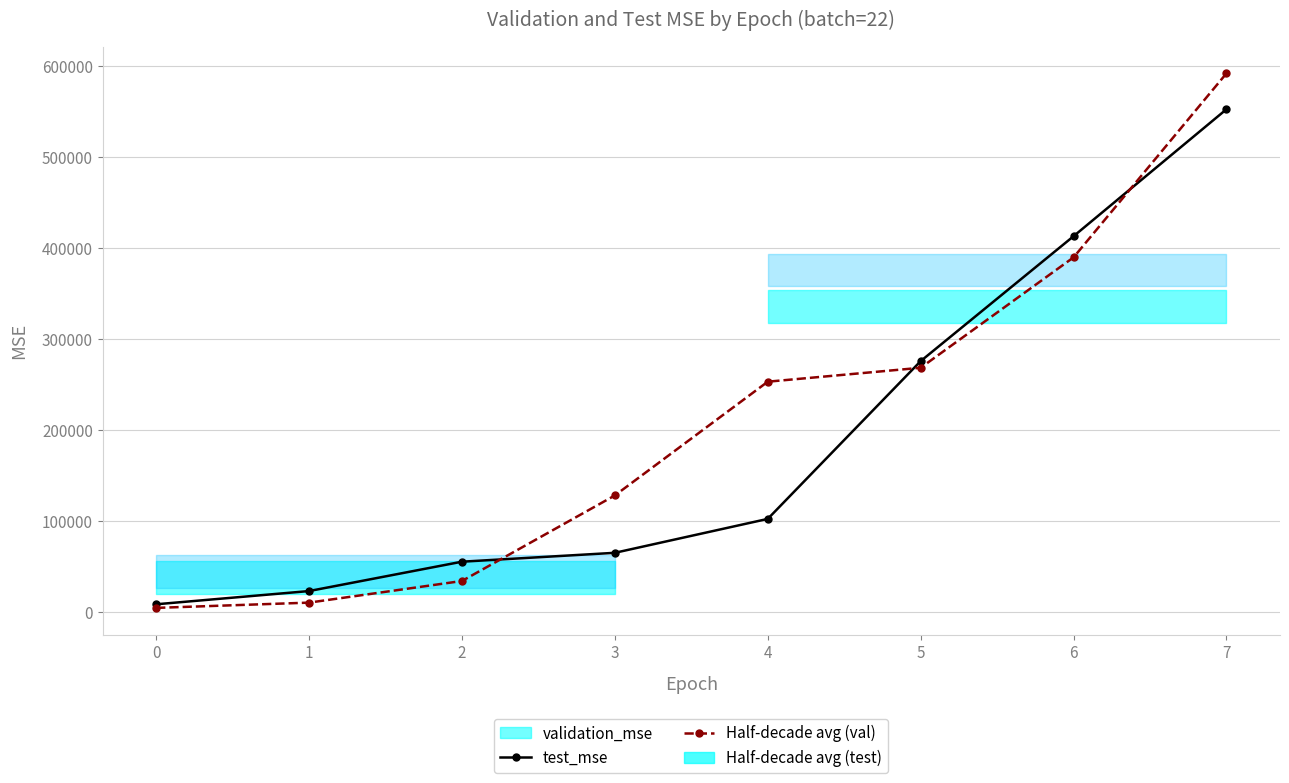

At how many categories does at least one series exceed 95793?

5